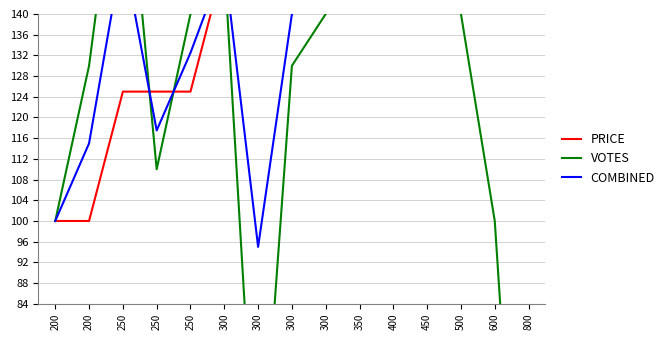

At which category is the sum across all series the highest?

450